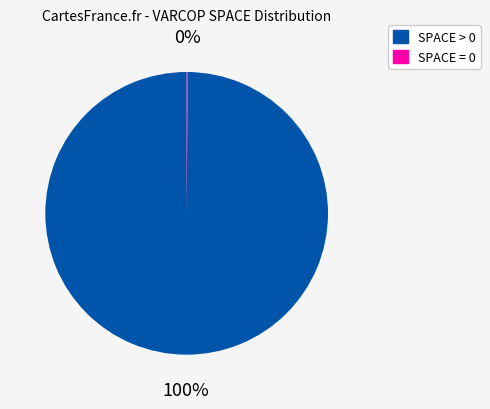

Does any single category account for the majority?

Yes